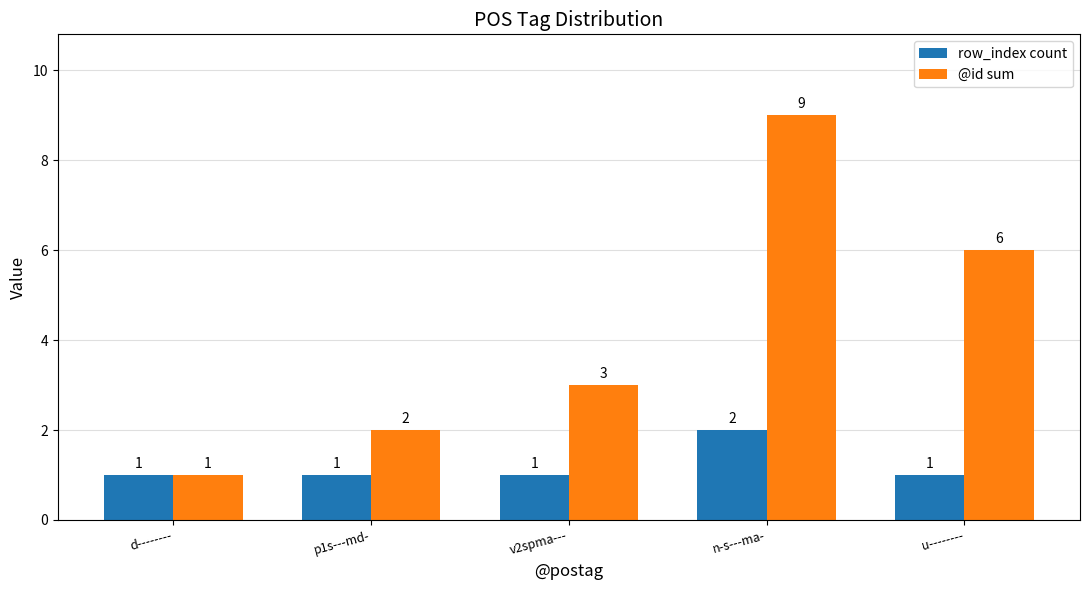

What is the sum of all row_index count values?

6